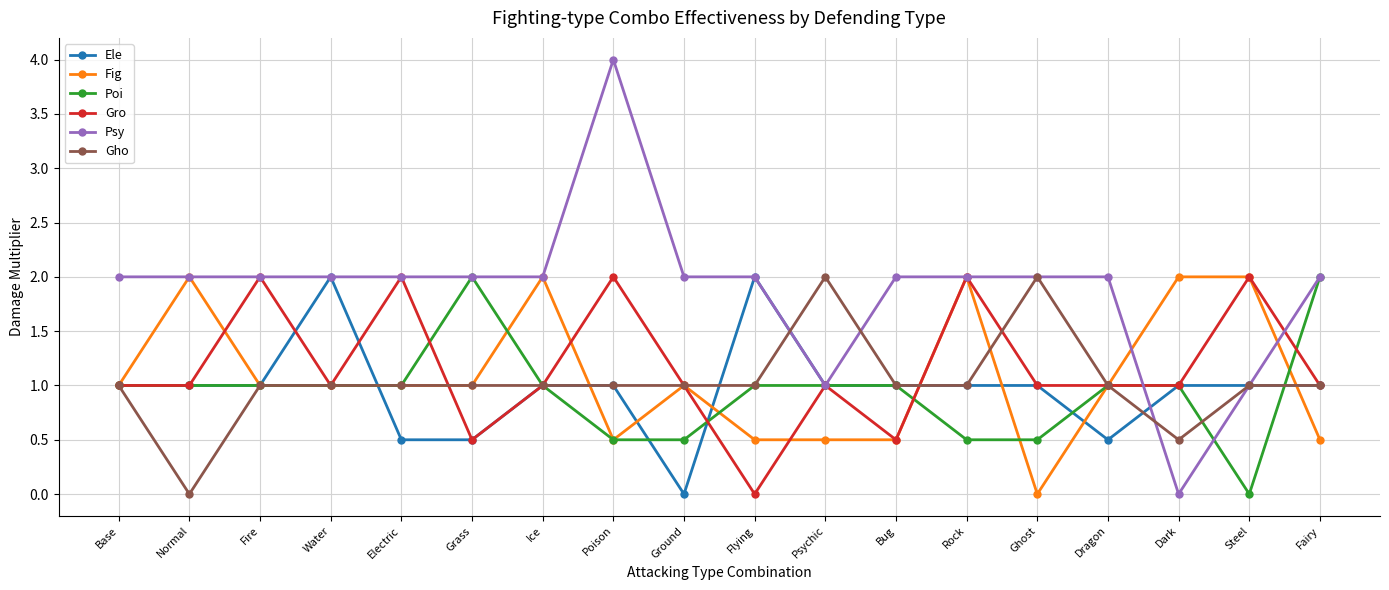

Which category has the highest value across all series?

Poison